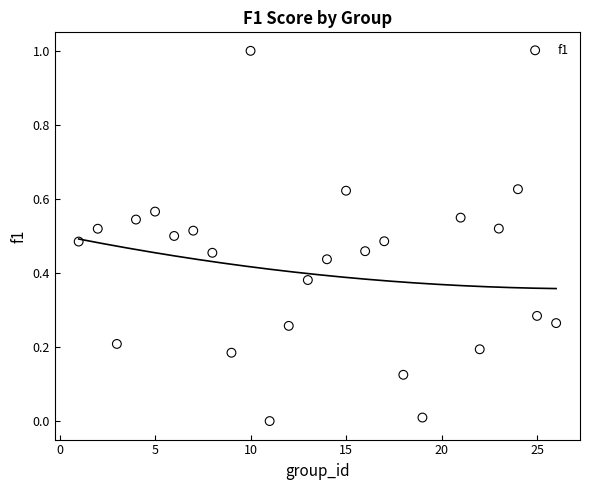

What is the range of X values (max minus min)?

25.0